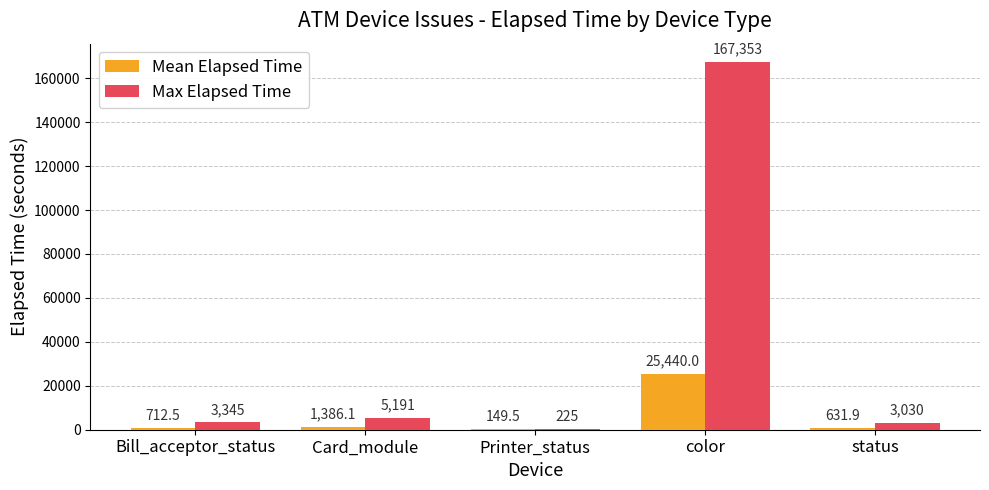

At which category does the chart reach its peak across all series?

color